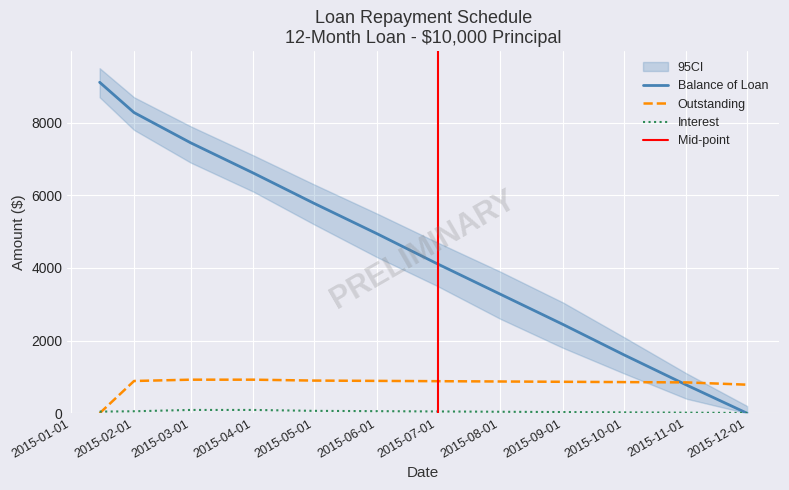

Reading left to right, list all the values displayed in this chart.

Balance of Loan: 2015-01-15=9111.8	2015-02-01=8278.5	2015-03-01=7445.2	2015-04-01=6611.8	2015-05-01=5778.5	2015-06-01=4945.2	2015-07-01=4111.9	2015-08-01=3278.5	2015-09-01=2445.2	2015-10-01=1611.9	2015-11-01=778.5	2015-12-01=0.0
Interest: 2015-01-15=45.2	2015-02-01=54.8	2015-03-01=91.1	2015-04-01=91.1	2015-05-01=66.1	2015-06-01=57.8	2015-07-01=49.5	2015-08-01=41.1	2015-09-01=32.8	2015-10-01=24.4	2015-11-01=16.1	2015-12-01=7.8
Outstanding: 2015-01-15=0.0	2015-02-01=888.2	2015-03-01=924.5	2015-04-01=924.5	2015-05-01=899.5	2015-06-01=891.1	2015-07-01=882.8	2015-08-01=874.5	2015-09-01=866.1	2015-10-01=857.8	2015-11-01=849.5	2015-12-01=786.3